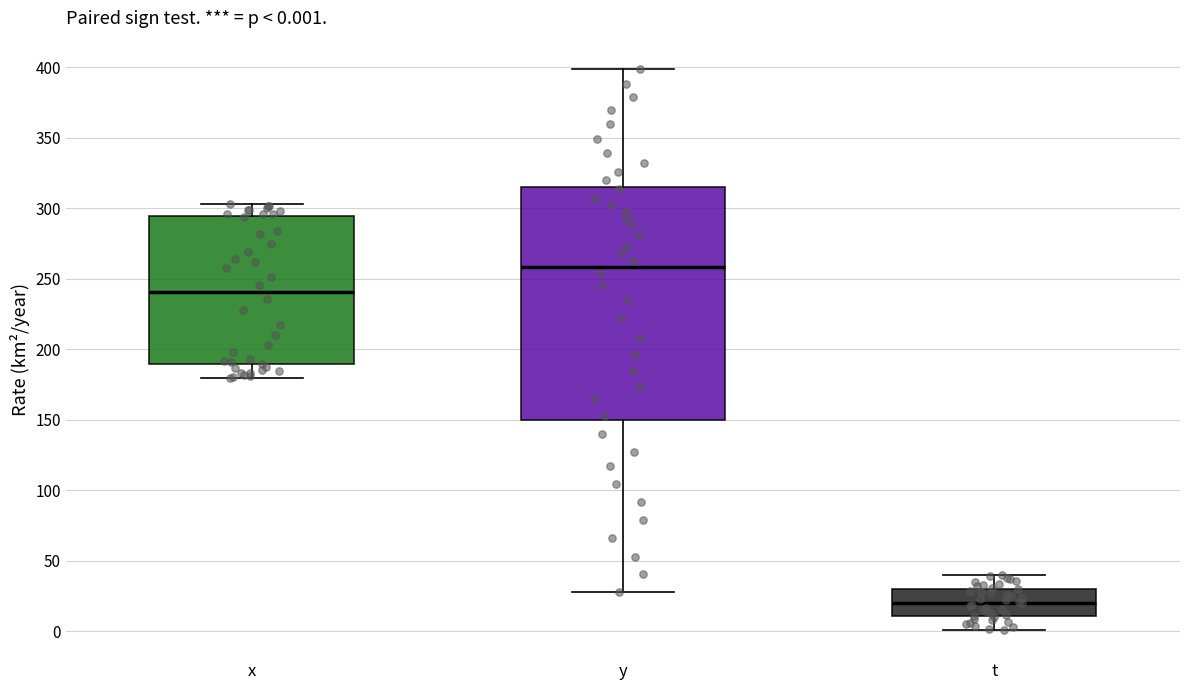

Comparing the boxes themselves (not the whiskers), which one is the tallest?

y